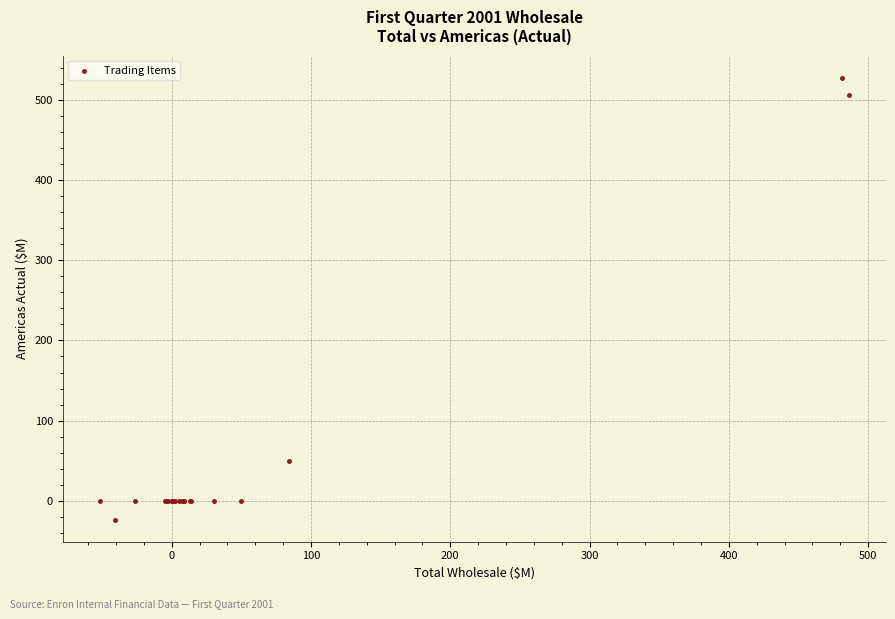

What Y value in the scatter plot is closest to 252?

49.1